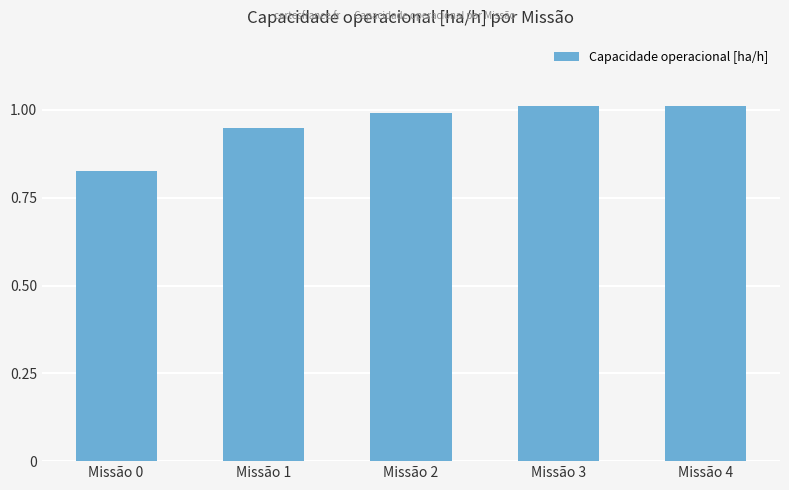

What is the value of the 4th bar from the left?

1.0